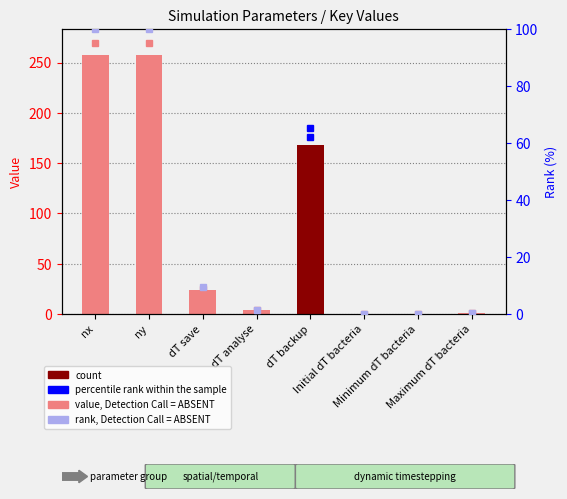

What is the label of the 6th bar from the right?

dT save